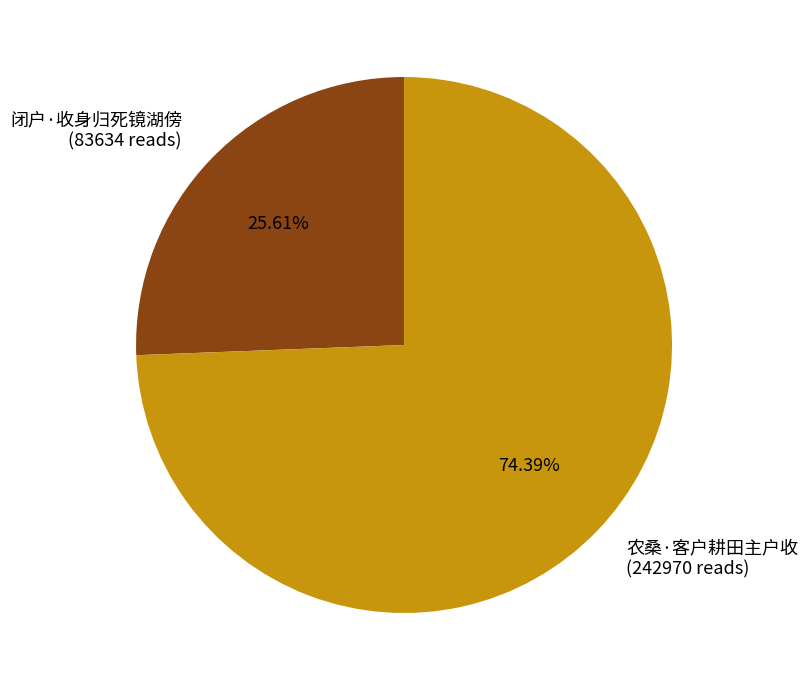

Which slice is the largest?

农桑·客户耕田主户收